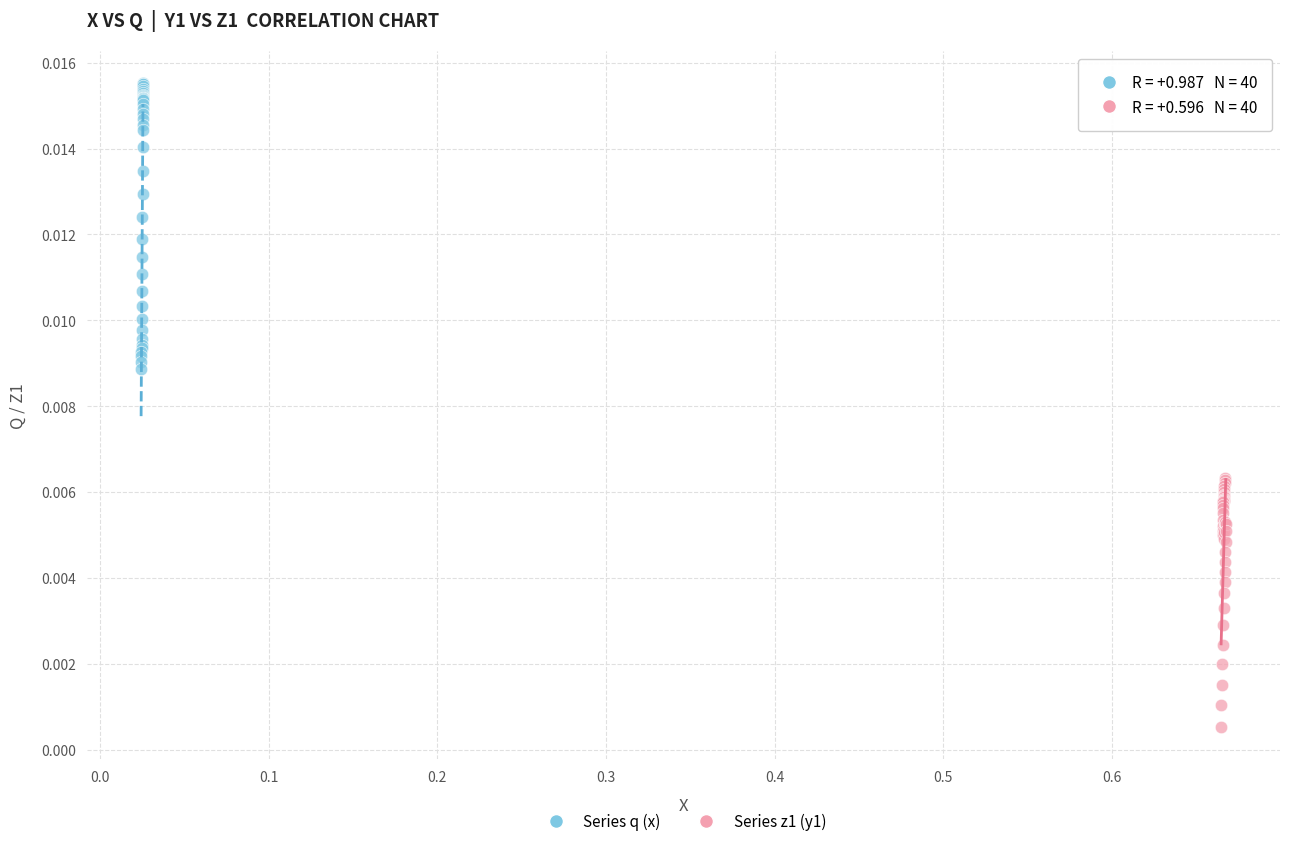

Which series reaches the minimum Y coordinate?

Series z1 (y1)